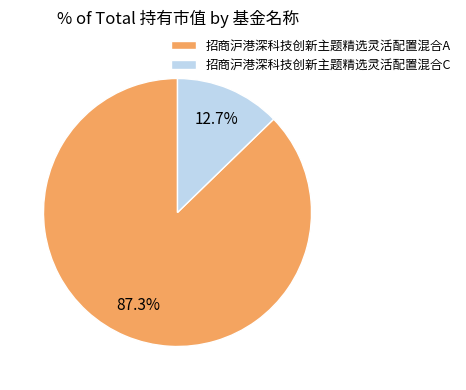

What is the largest slice in the pie chart?

招商沪港深科技创新主题精选灵活配置混合A